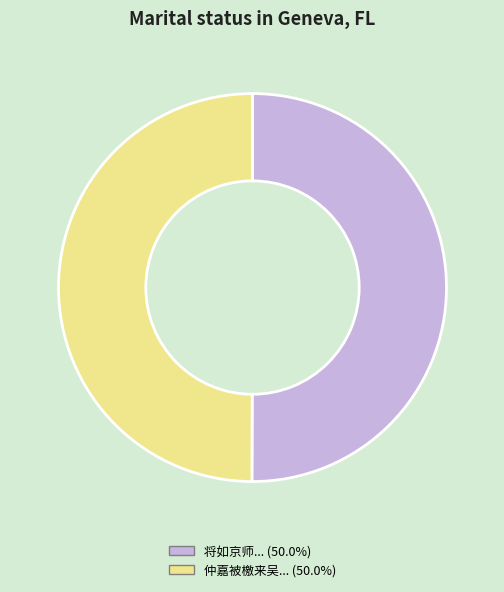

Count the number of slices in the pie.

2